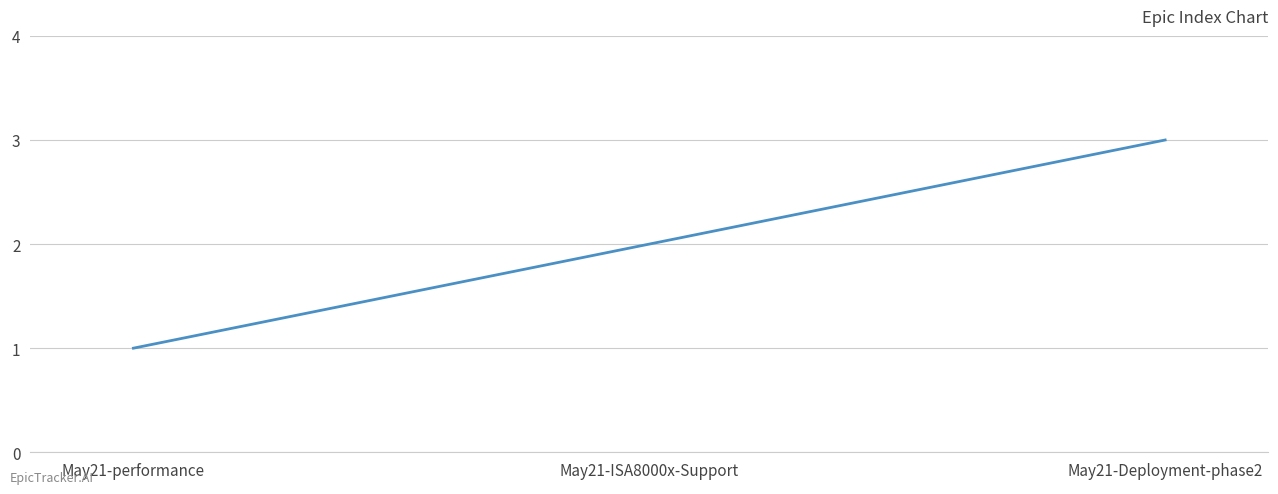

How many values are below 2?

1